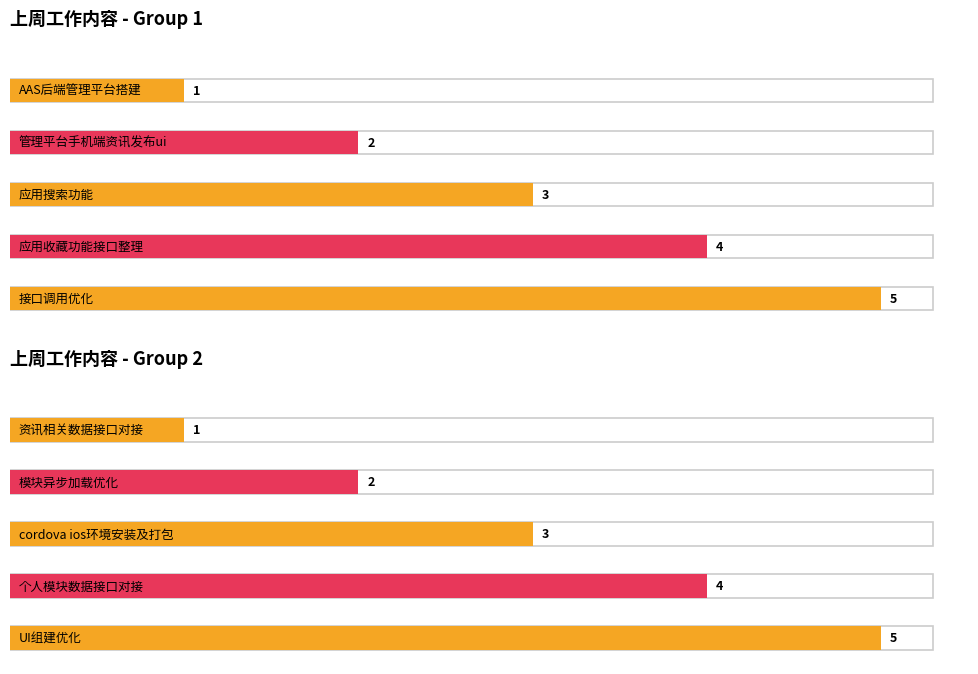

The Group 1 series shows 3 at 1. True or false?

False